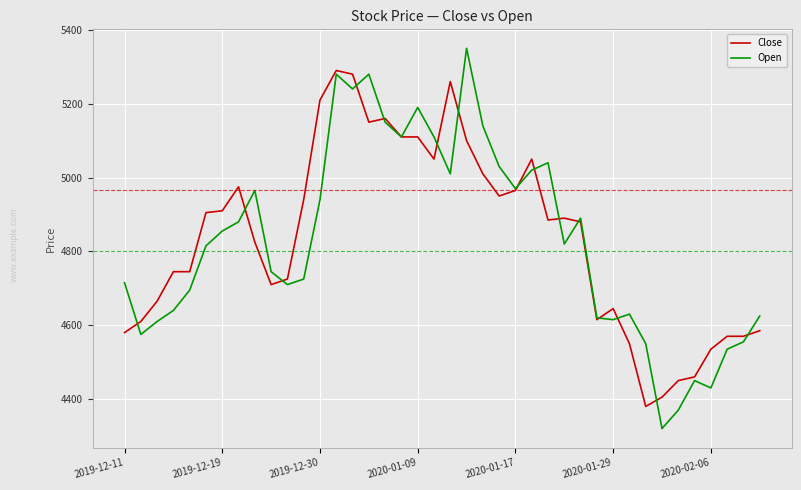

What is the minimum value for Close?

4380